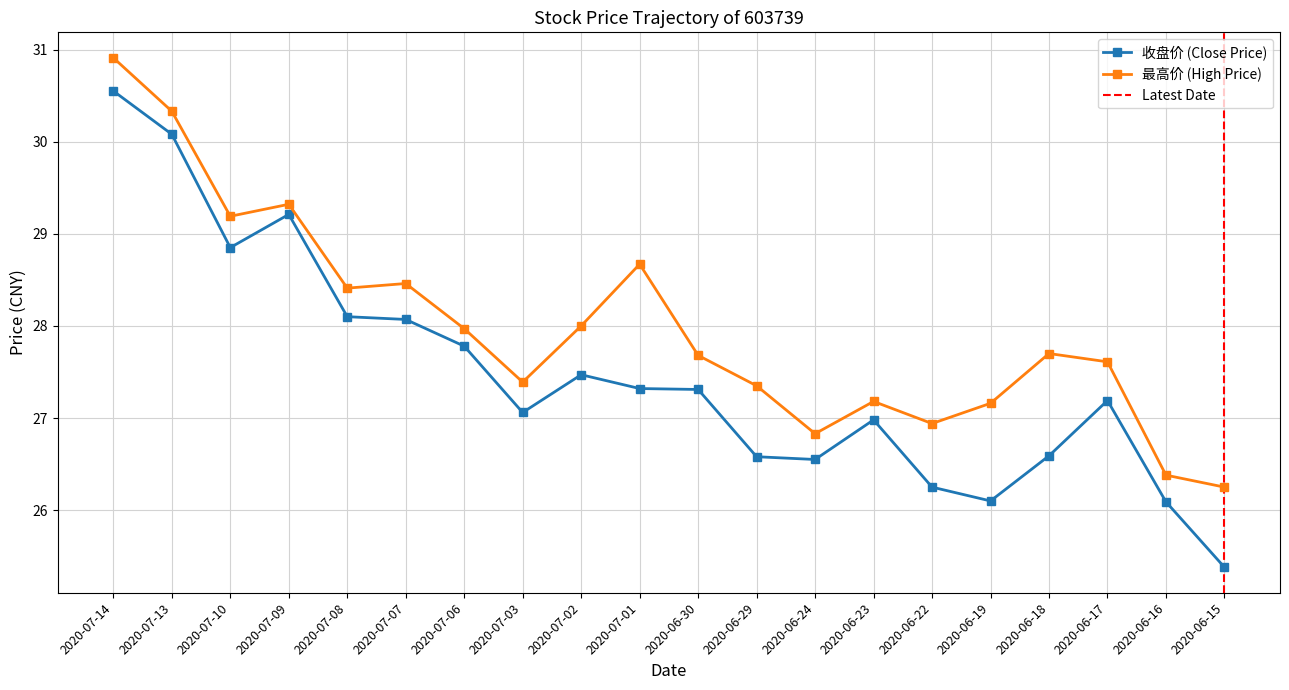

Which series has the largest total across all categories?

最高价 (High)